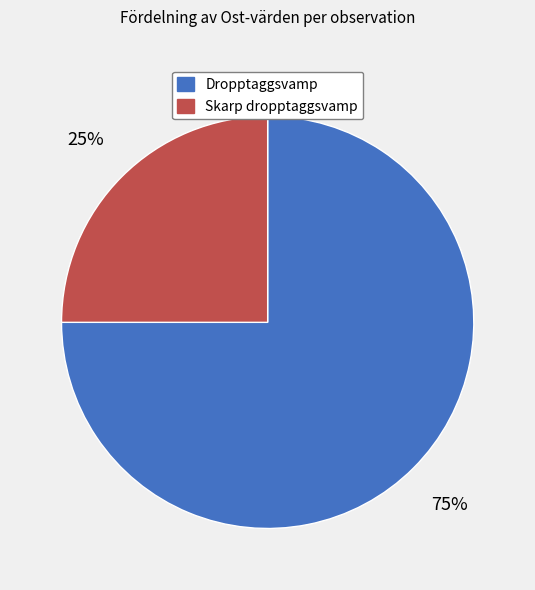

To the nearest percent, what is the average slice percentage?

50%